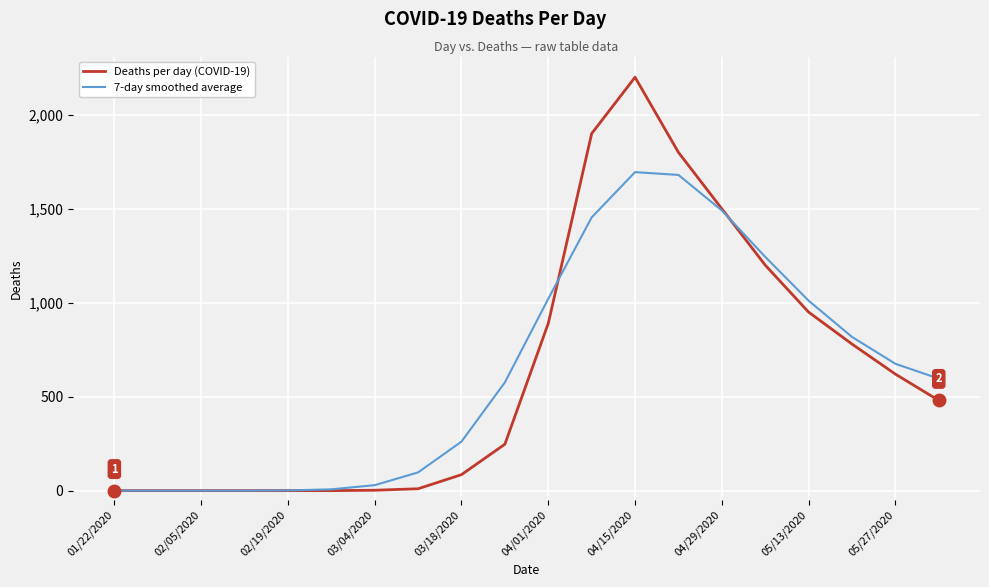

In Deaths per day (COVID-19), how many points are higher than both neighbors (excluding endpoints)?

1